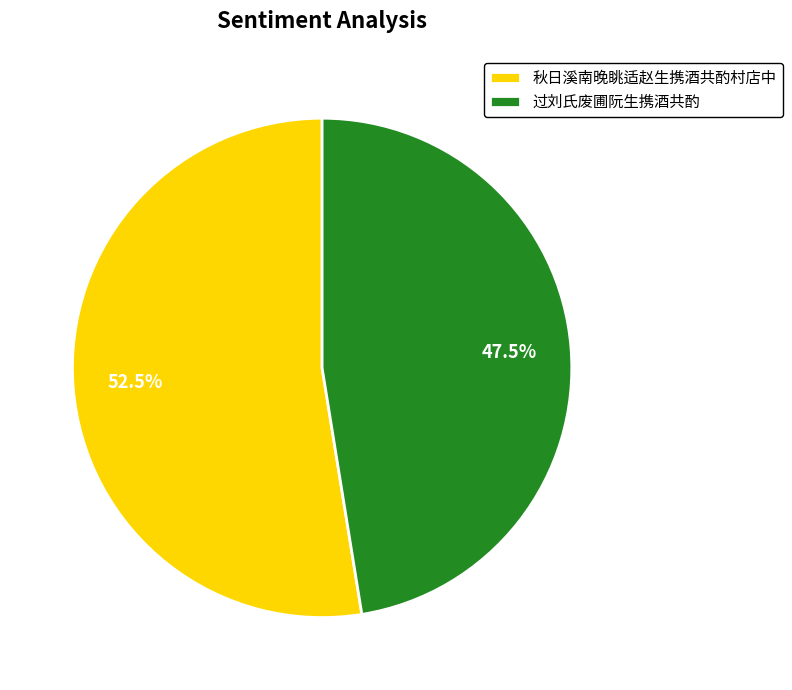

How many segments does this pie chart have?

2